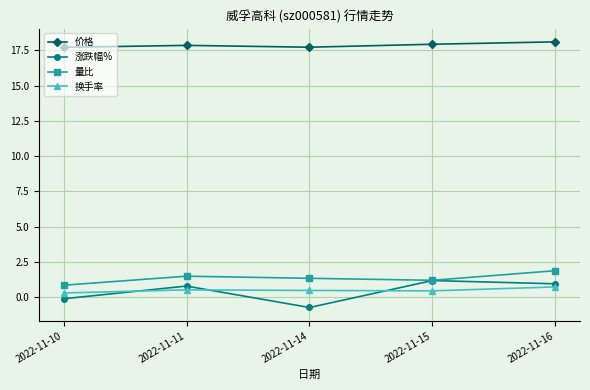

What is the total value across all series at 2022-11-10?

18.8